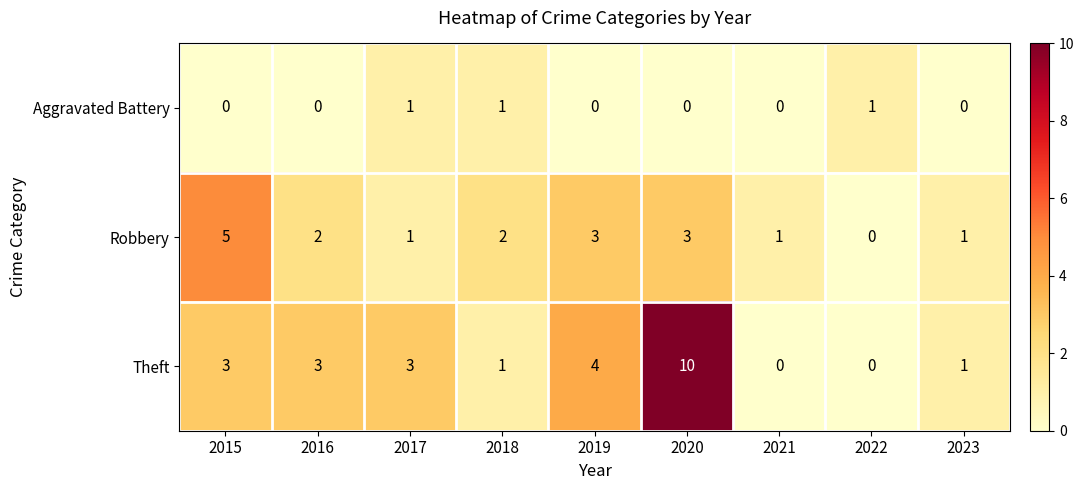

How many distinct data groups are displayed?

3